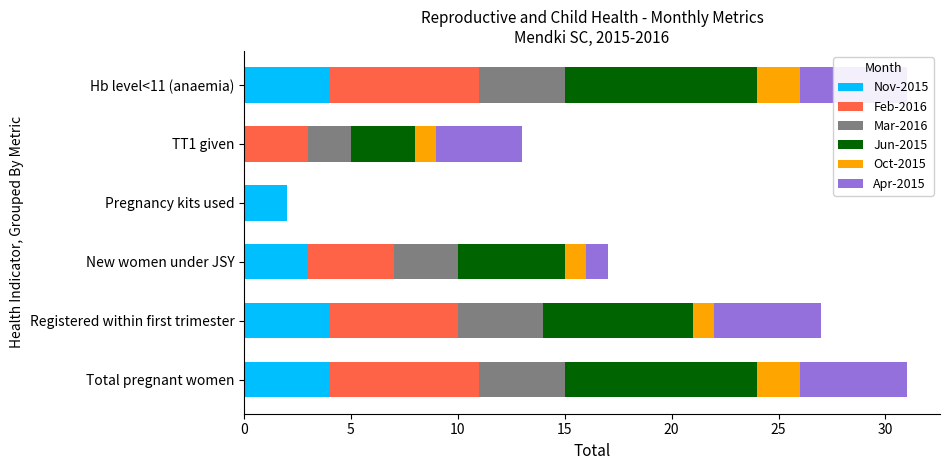

How many groups of bars are there?

6